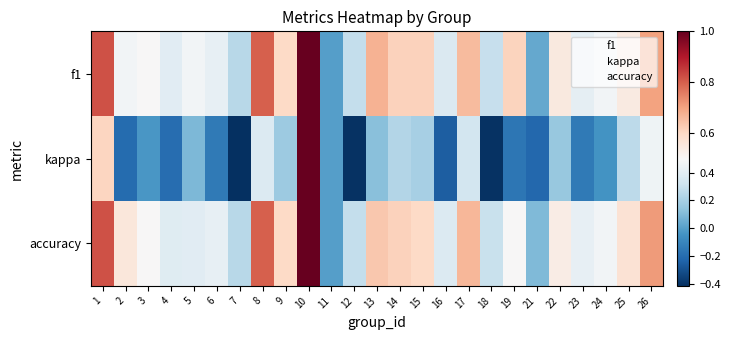

Between 8 and 16, which series saw the biggest shift?

kappa